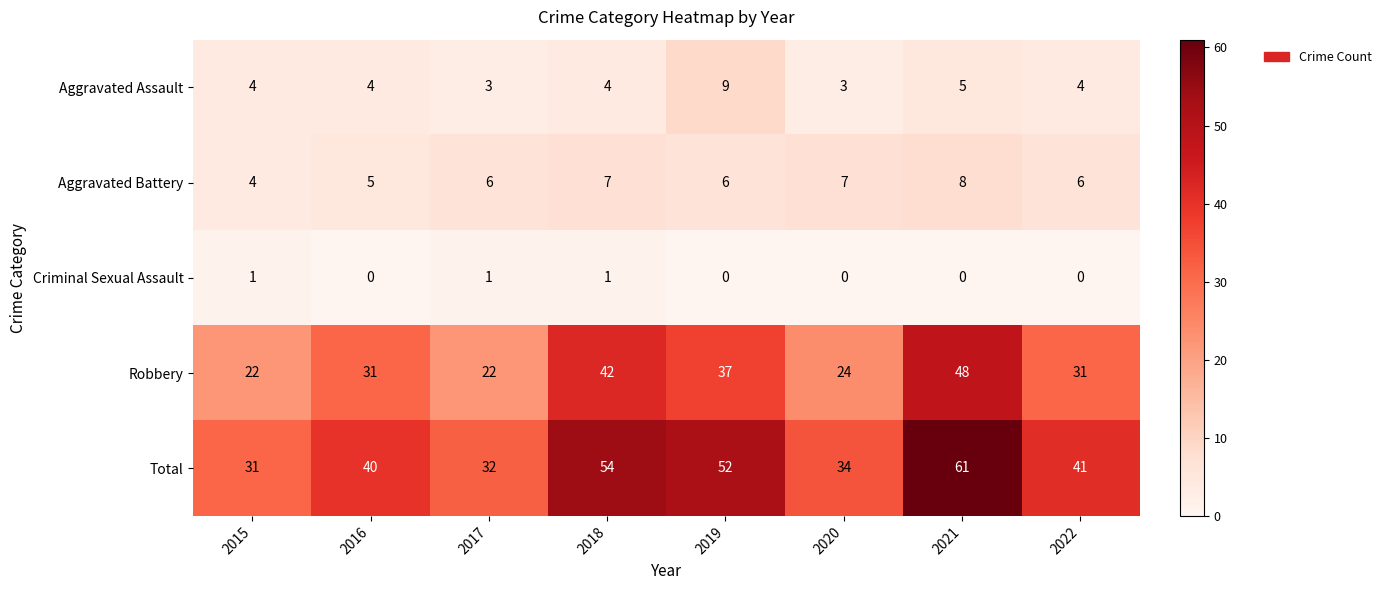

How many distinct data groups are displayed?

5